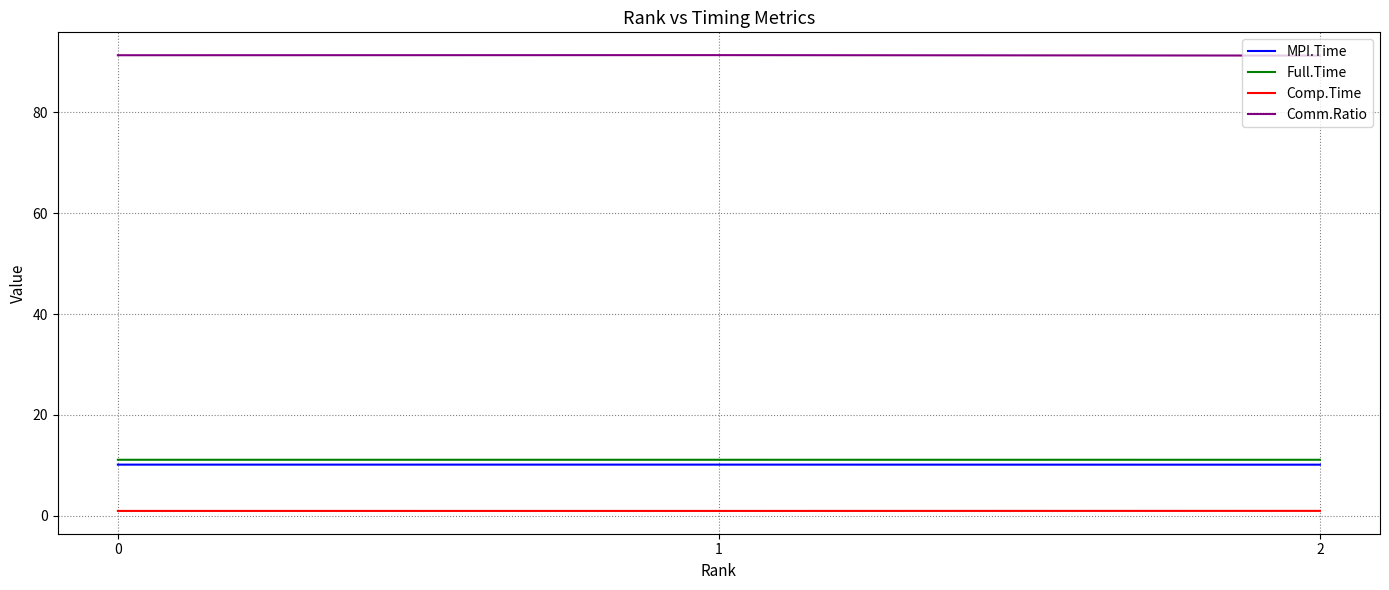

The value of Comm.Ratio at 2 is 126.7. True or false?

False